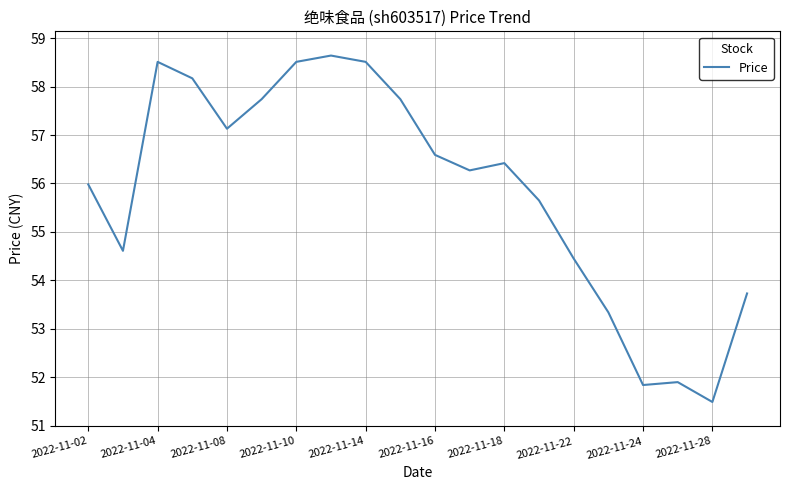

What is the greatest value displayed?

58.6